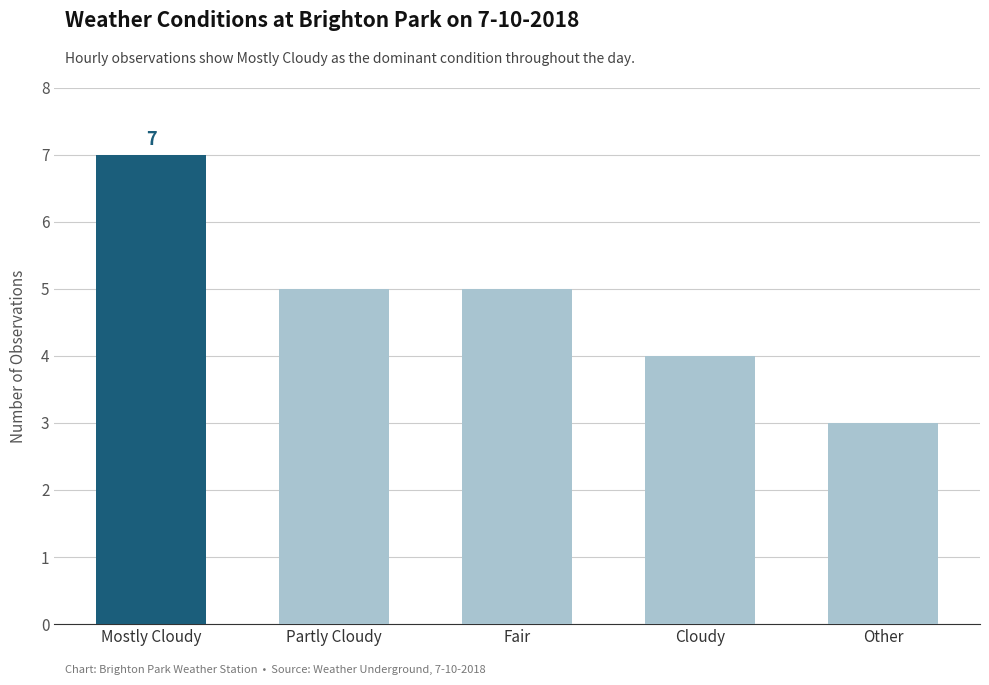

The value at Cloudy is 1. True or false?

False